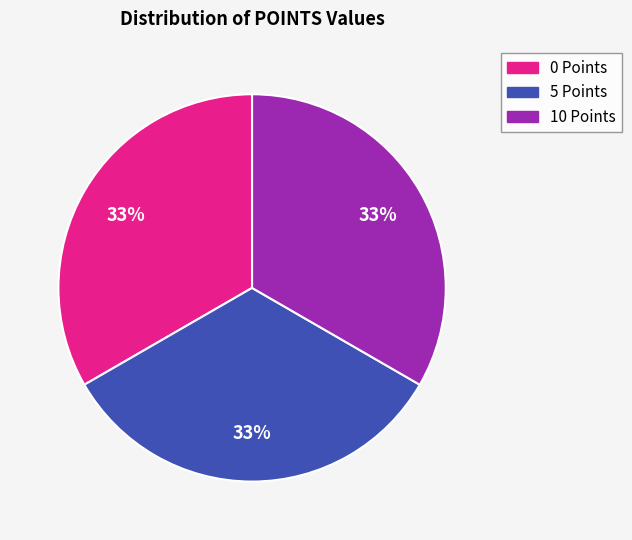

Does 5 Points account for over 50% of the chart?

No